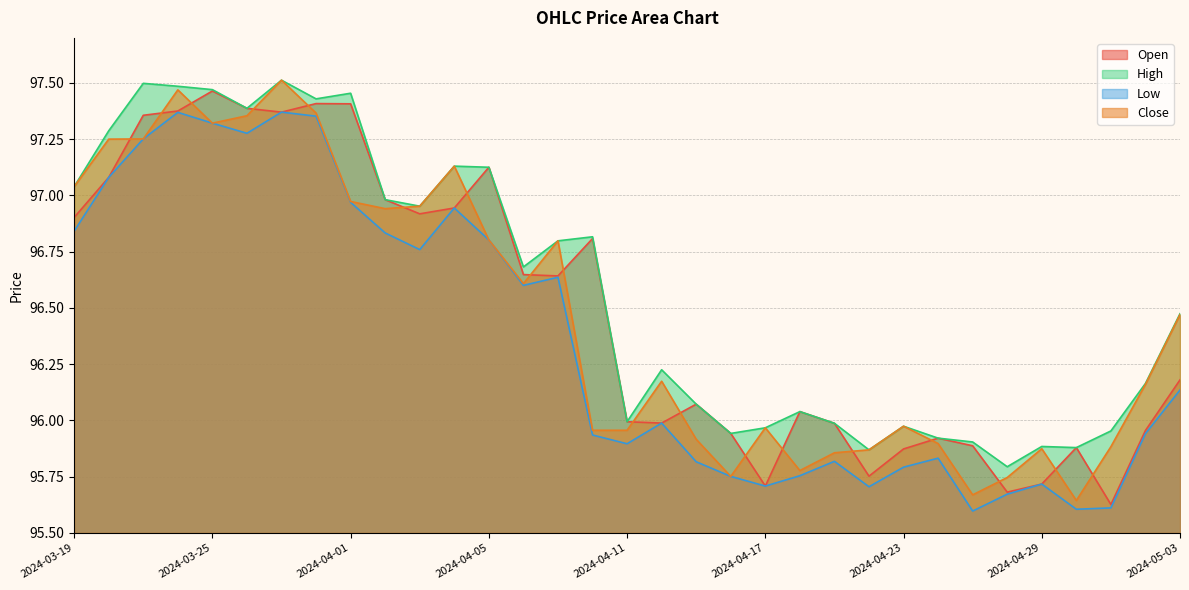

Is it true that High equals 96.5 at 2024-05-03?

True